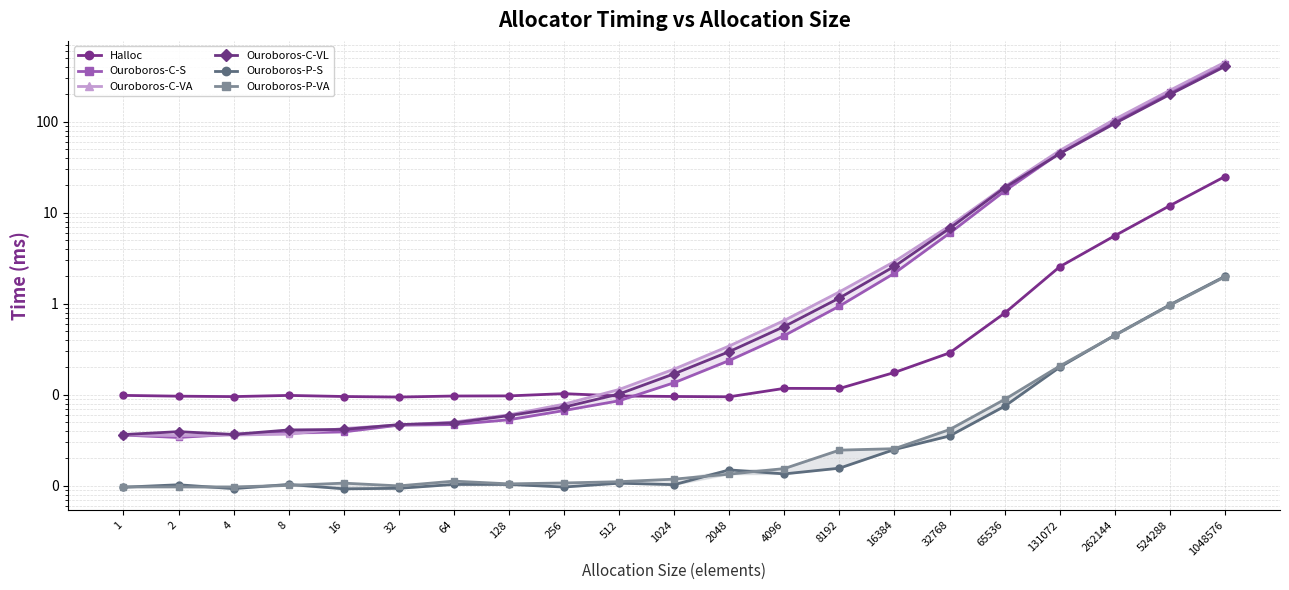

List the labels in order of Ouroboros-P-S value, smallest first.

16, 4, 32, 1, 256, 2, 1024, 128, 64, 8, 512, 4096, 2048, 8192, 16384, 32768, 65536, 131072, 262144, 524288, 1048576